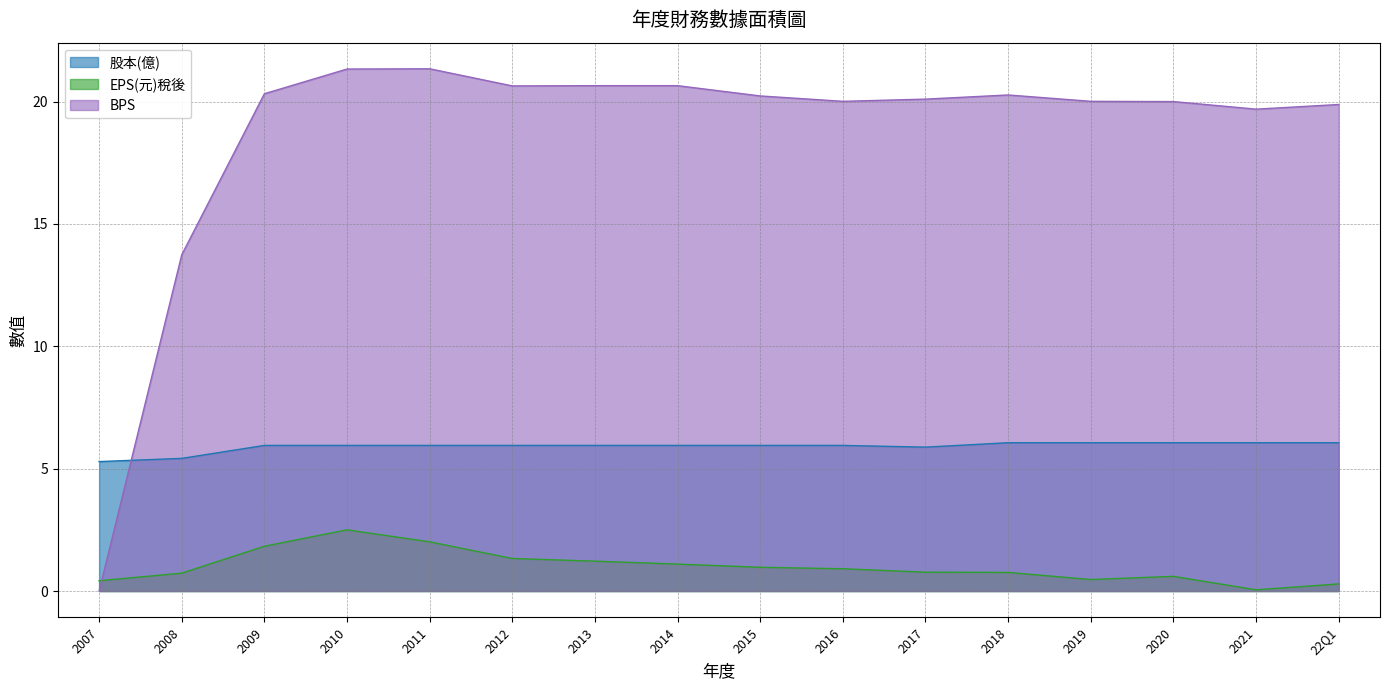

Rank the series by their maximum value, from lowest to highest.

EPS(元)稅後, 股本(億), BPS